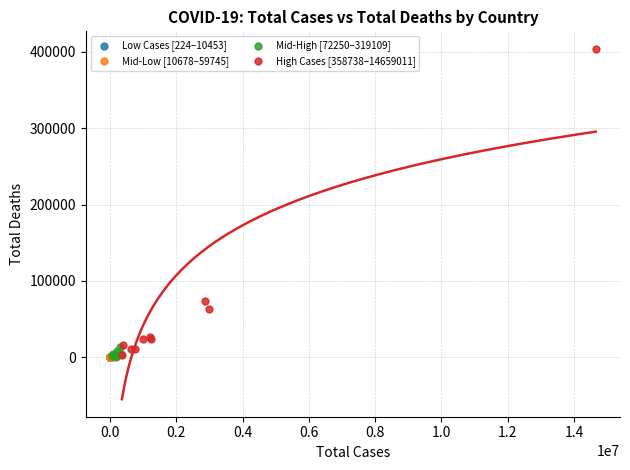

Which series has the widest spread of Y values?

High Cases [358738–14659011]